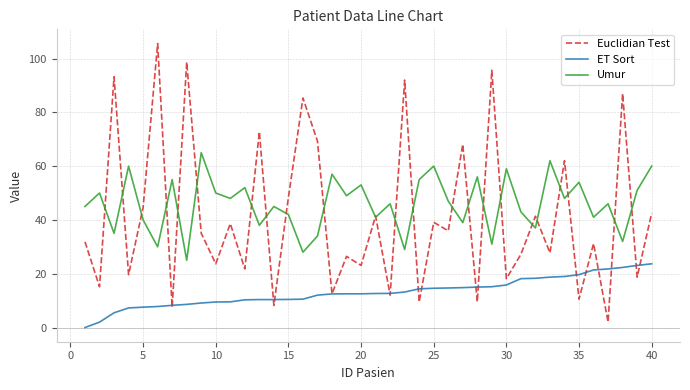

True or false: Umur has more than 0 interior local peaks.

True